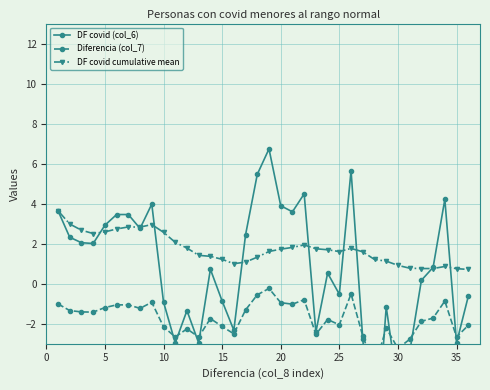

What is the minimum value for DF covid cumulative mean?

0.7